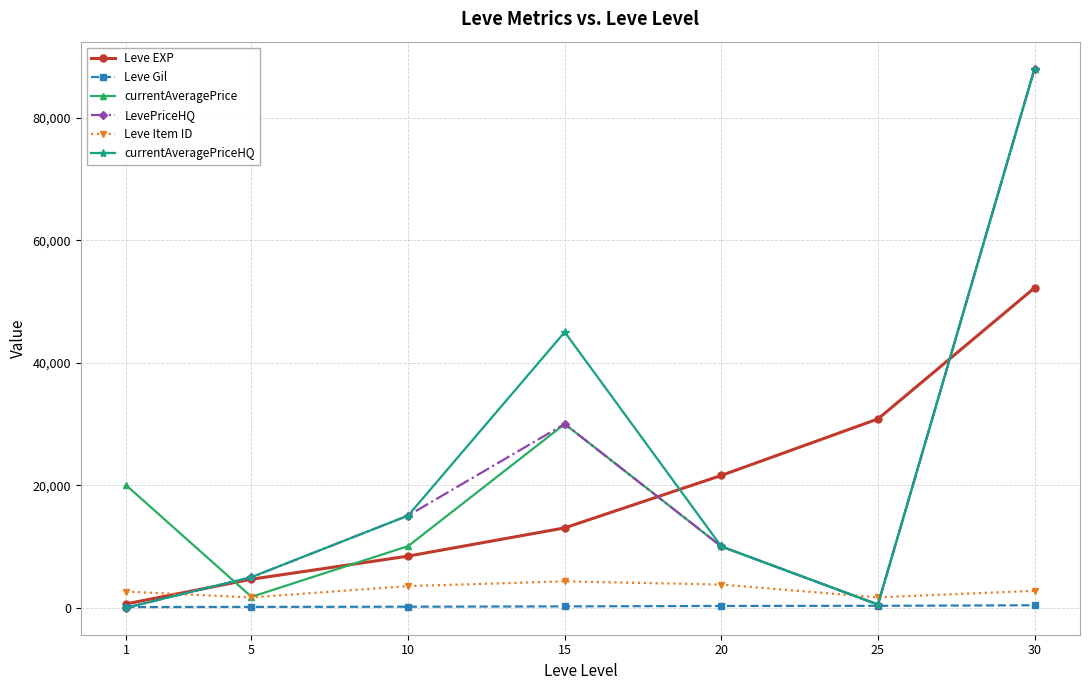

The value of Leve Item ID at 15 is 7505. True or false?

False